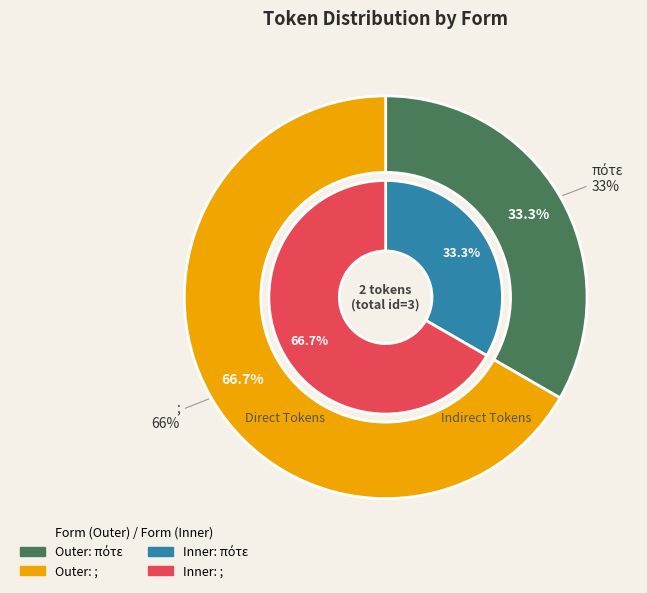

To the nearest percent, what is the difference between the largest and smallest slice percentages?

33%